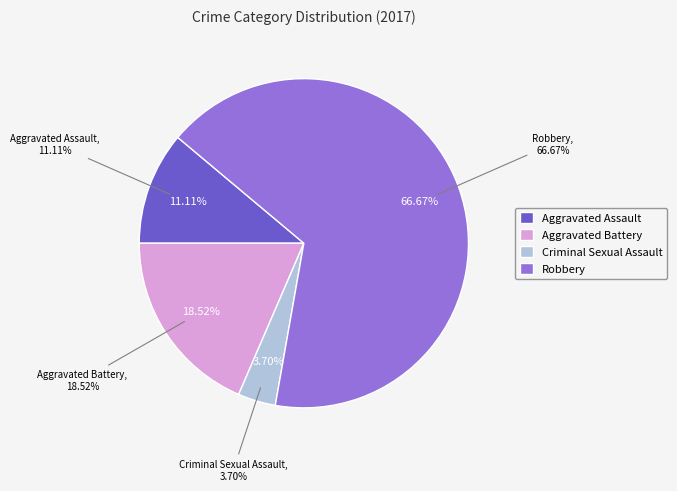

To the nearest percent, what is the combined percentage of Criminal Sexual Assault and Aggravated Assault?

15%